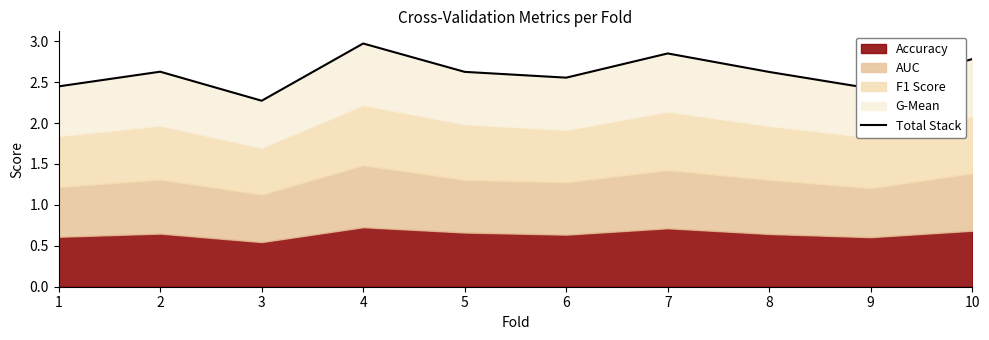

Which has a higher value, 8 or 1?

8